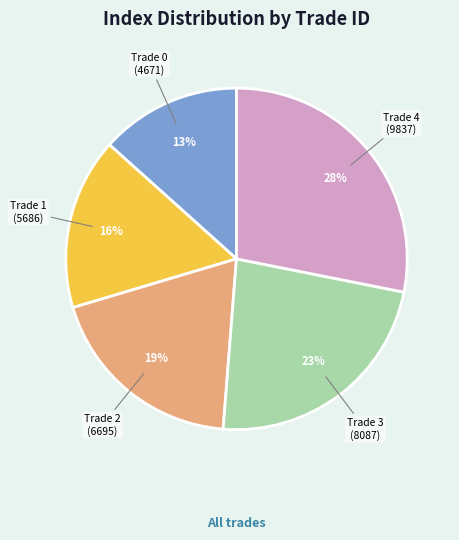

Which slice is the smallest?

Trade 0